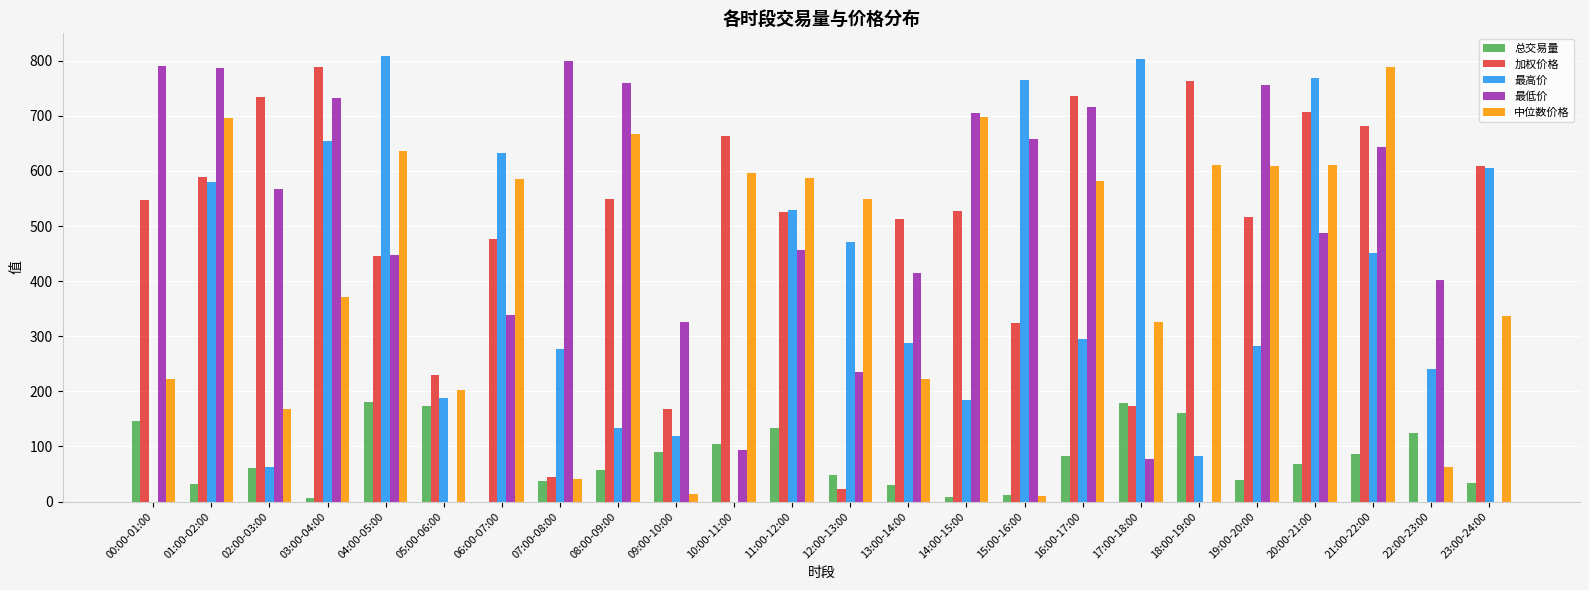

At which category is the sum across all series the highest?

01:00-02:00